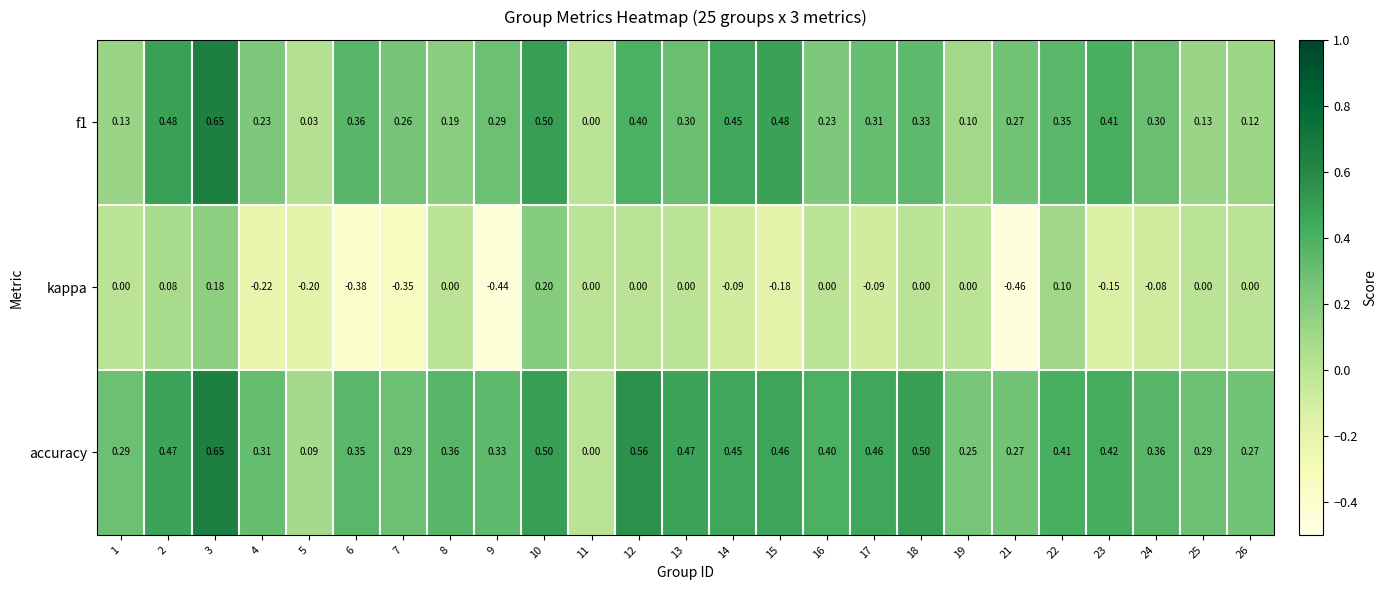

Which series has the widest spread of values?

kappa